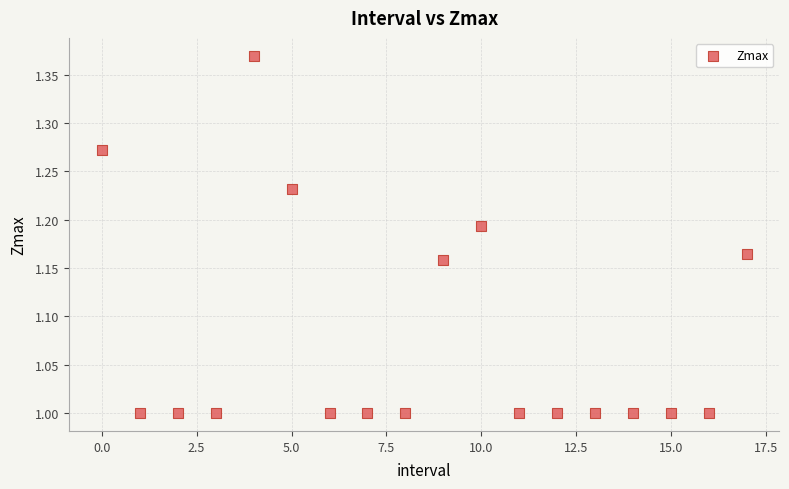

What is the range of Y values (max minus min)?

0.4